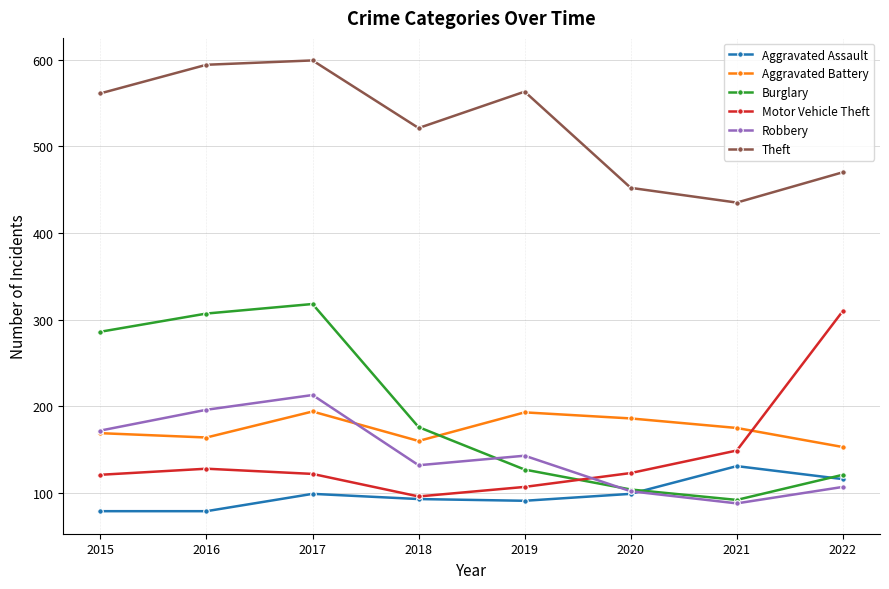

Is the value of Aggravated Assault at 2021 greater than the value of Theft at 2021?

No